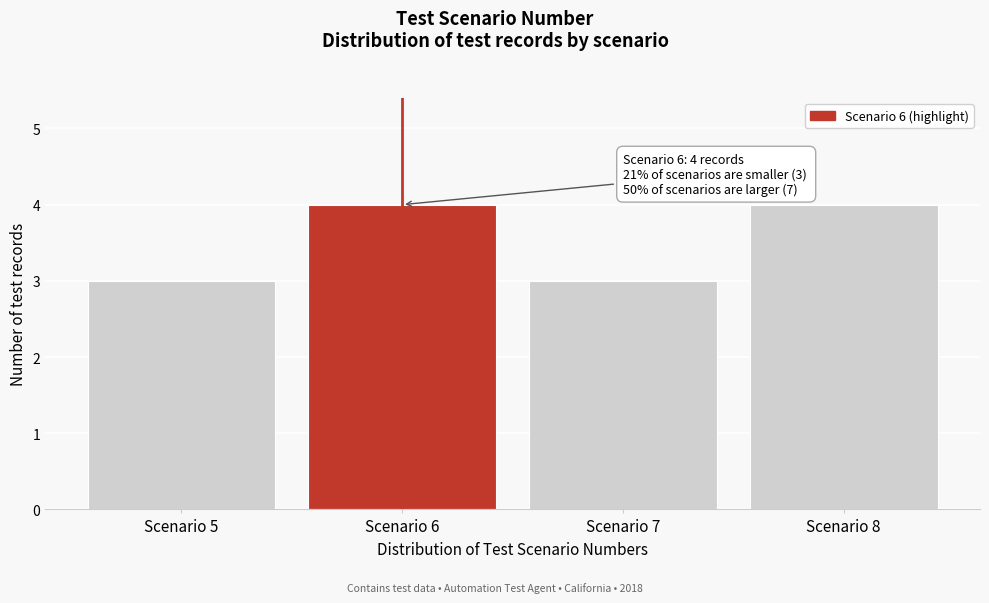

Reading right to left, extract all data points from this chart.

Scenario 8=4	Scenario 7=3	Scenario 6=4	Scenario 5=3